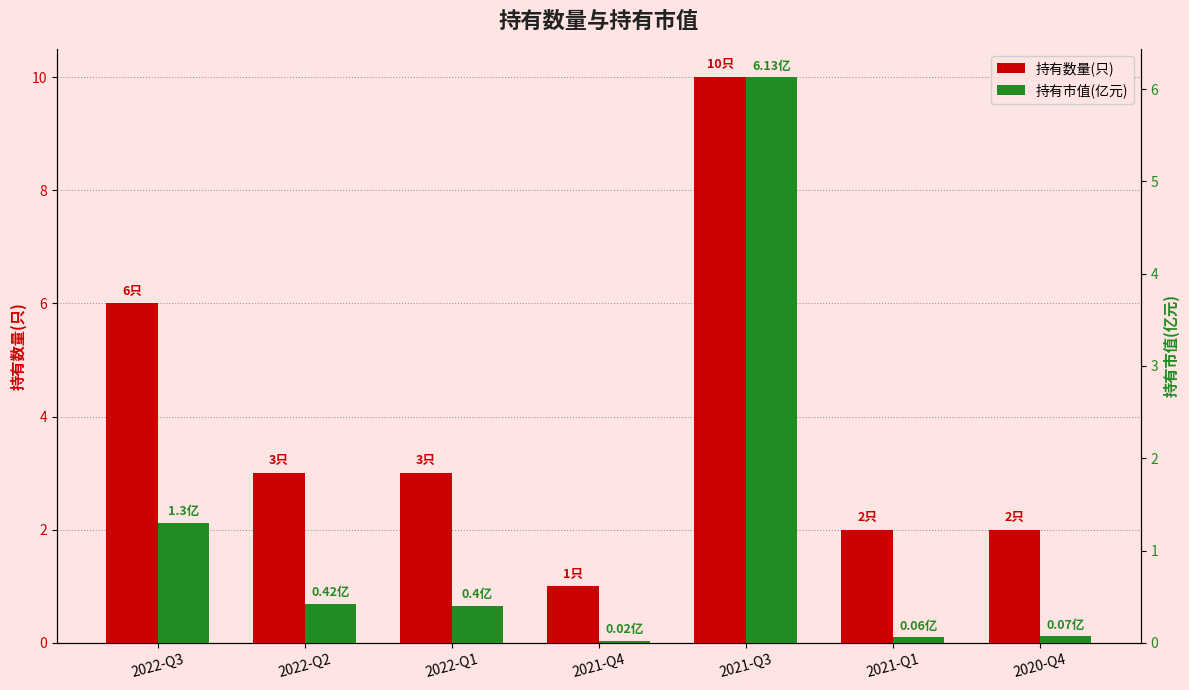

Reading left to right, list all the values displayed in this chart.

持有数量(只): 2022-Q3=6.0	2022-Q2=3.0	2022-Q1=3.0	2021-Q4=1.0	2021-Q3=10.0	2021-Q1=2.0	2020-Q4=2.0
持有市值(亿元): 2022-Q3=1.3	2022-Q2=0.4	2022-Q1=0.4	2021-Q4=0.0	2021-Q3=6.1	2021-Q1=0.1	2020-Q4=0.1